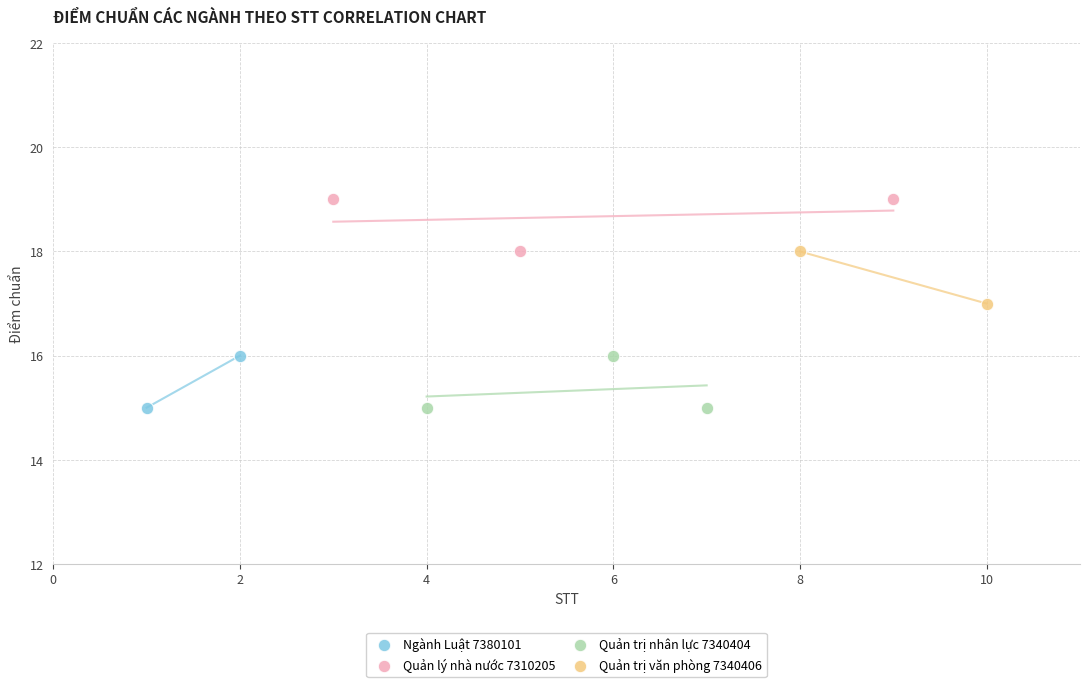

What are all the series names shown in the legend?

Ngành Luật 7380101, Quản lý nhà nước 7310205, Quản trị nhân lực 7340404, Quản trị văn phòng 7340406